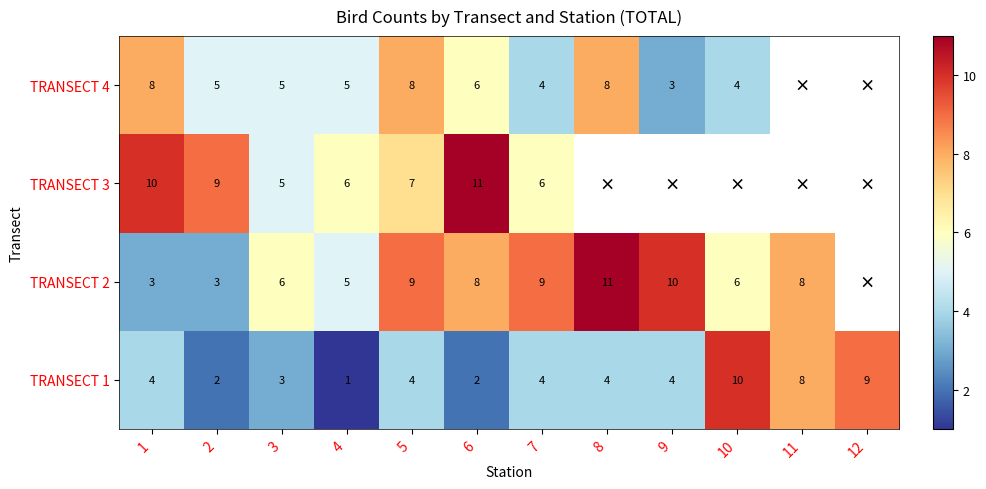

How many TRANSECT 1 values are between 3 and 8?

7